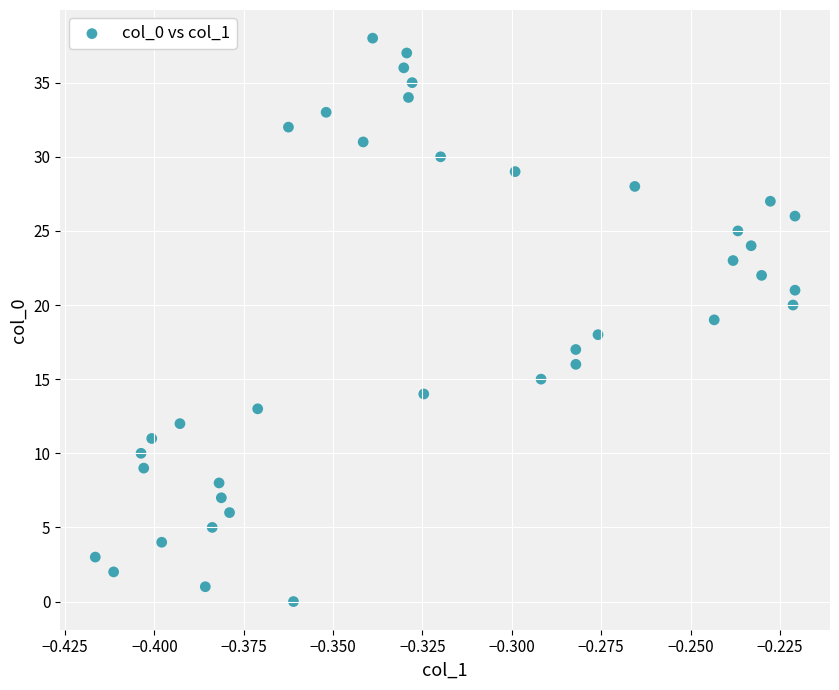

What is the range of Y values (max minus min)?

38